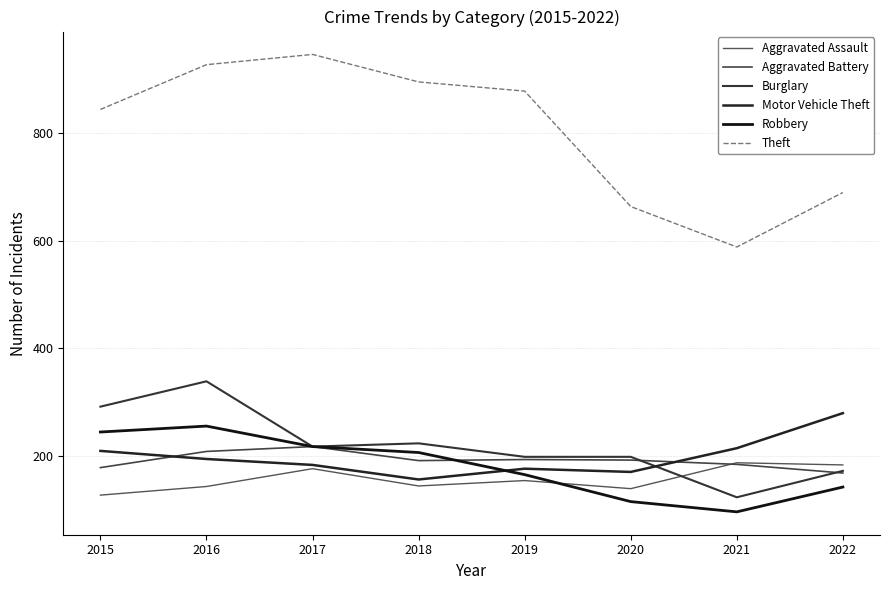

What is the minimum value for Robbery?

97